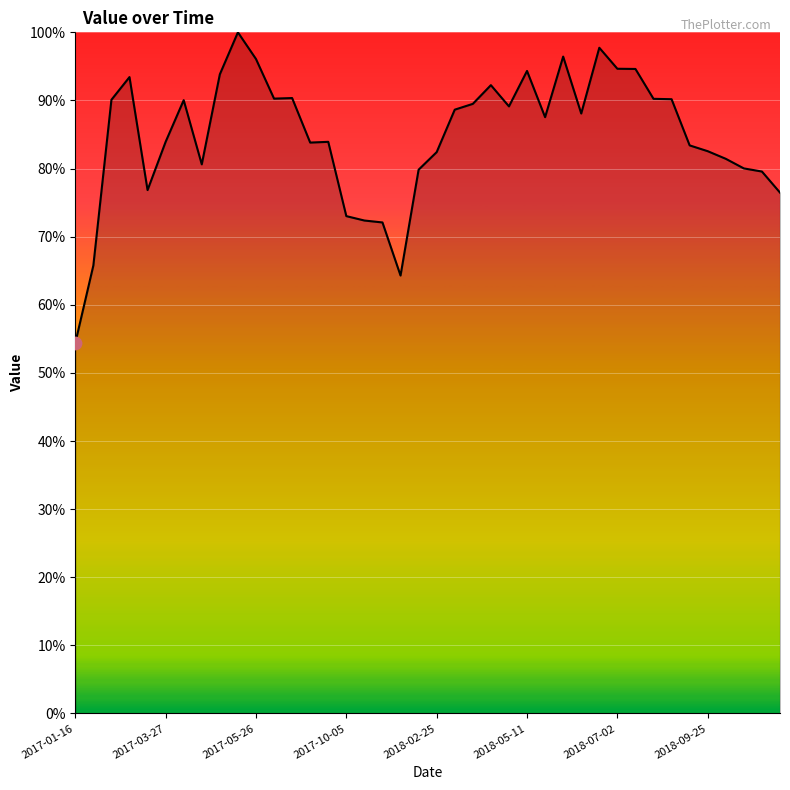

What is the difference between the maximum and minimum values?

45.6